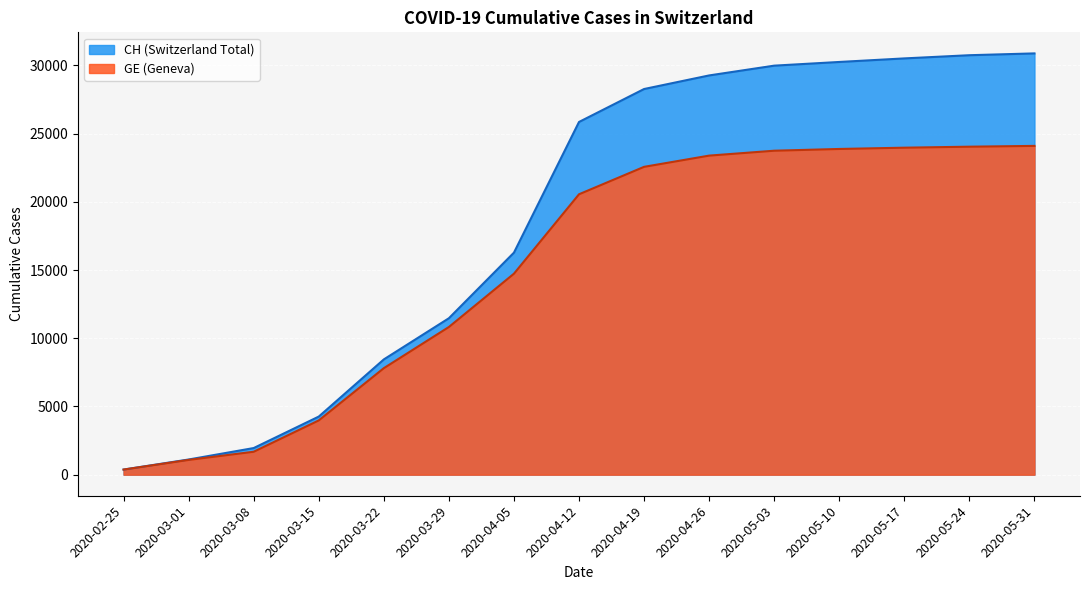

What is the label of the 13th point from the left?

2020-05-17